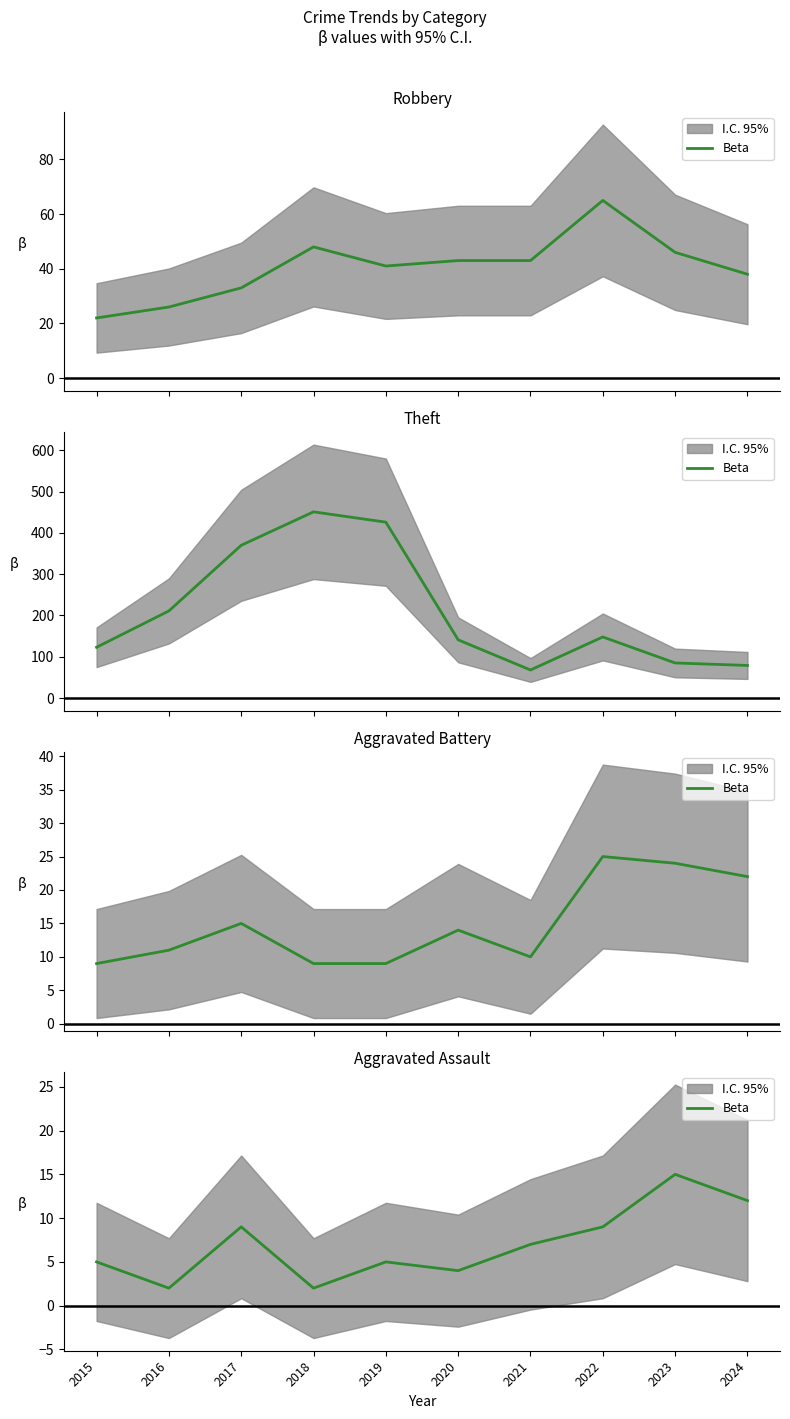

What is the change in value from 2019 to 2024?

+7